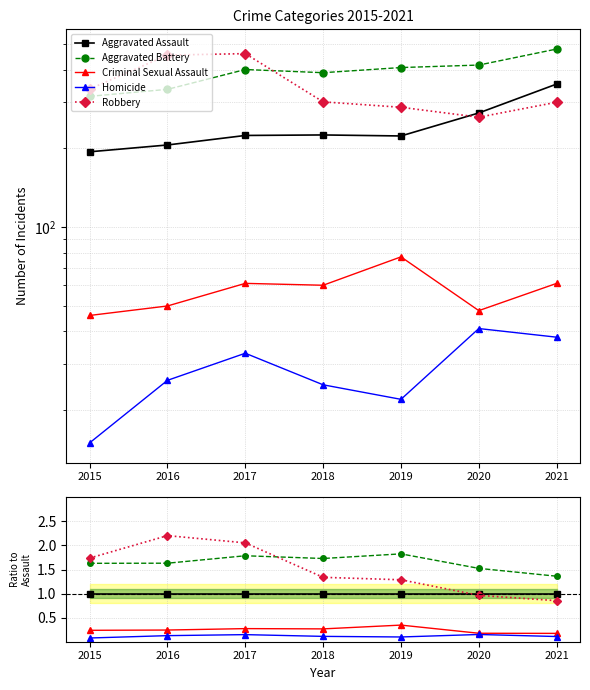

What is the value of the Aggravated Assault point at the 4th from the left?

1.0